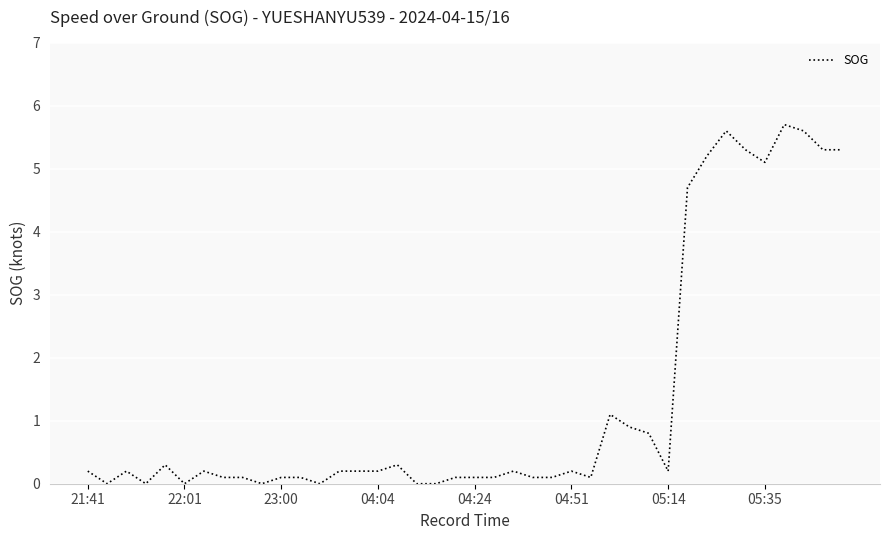

What is the difference between the maximum and minimum values?

5.7